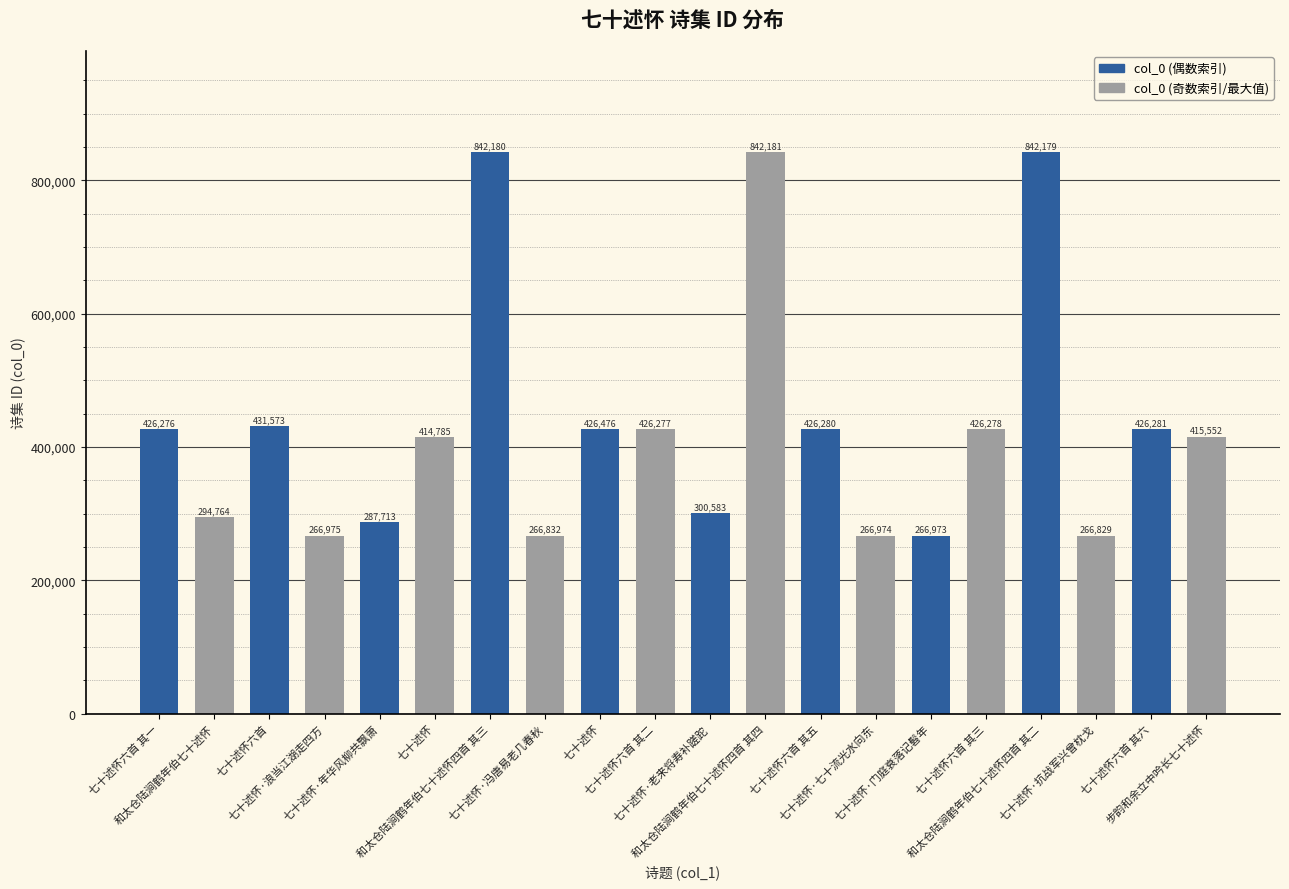

Count the number of data series in this chart.

1